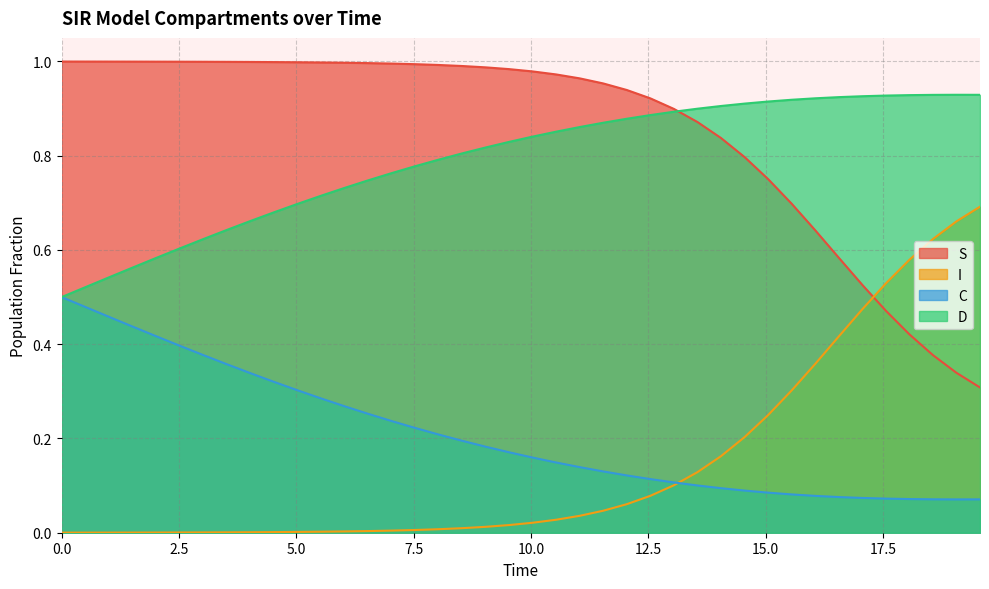

True or false: I and D intersect in this chart.

False